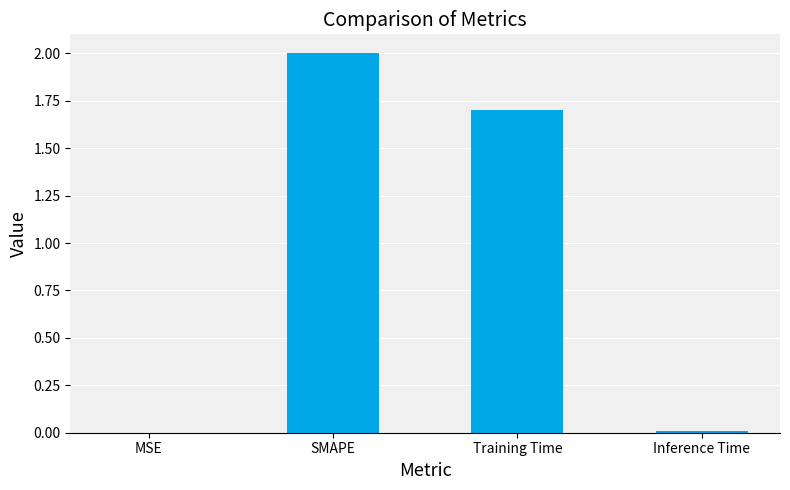

At which label does the data first exceed 1?

SMAPE